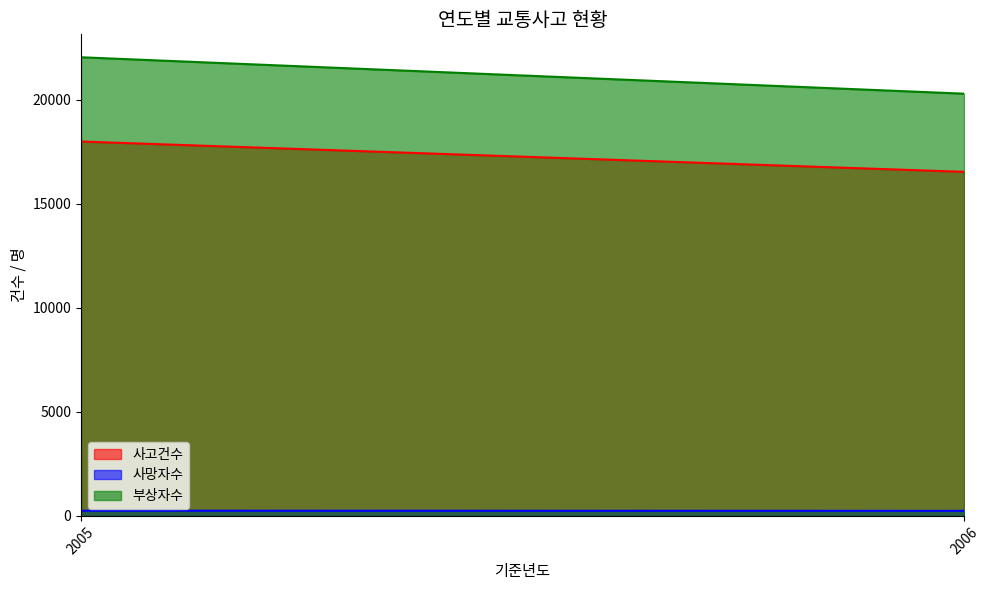

Reading left to right, what are all the values shown in this chart?

사고건수: 18000	16542
사망자수: 250	243
부상자수: 22051	20300